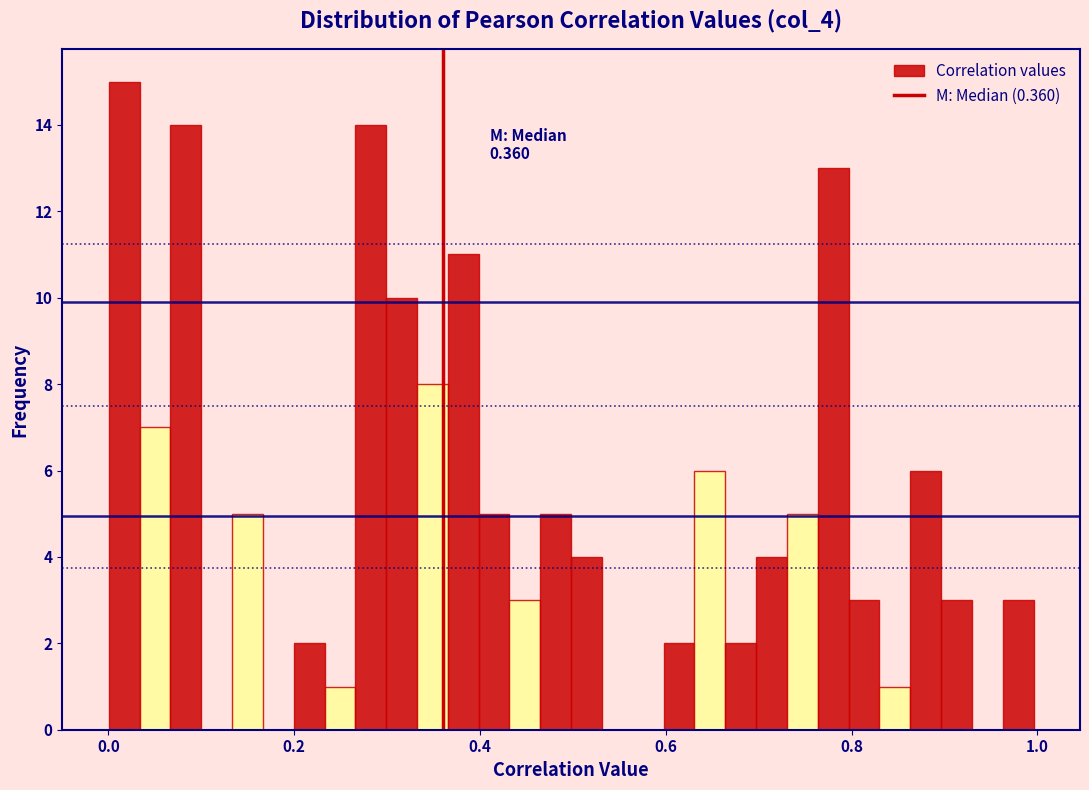

Around what value on the x-axis is the tallest bar? Give the approximate position of its centre, as read against the axis.

0.02